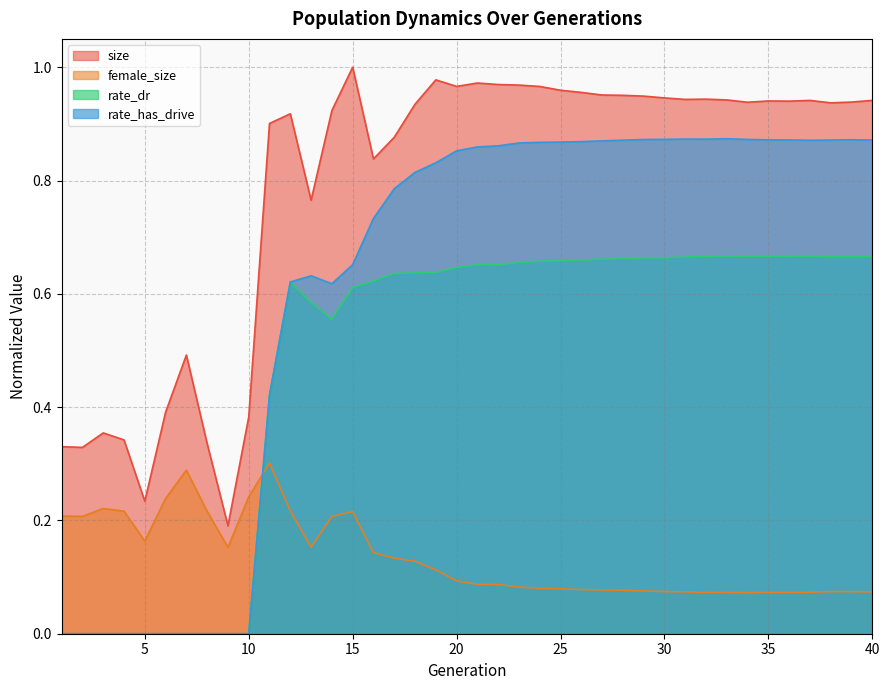

What is the approximate value of female_size at 38?

0.1